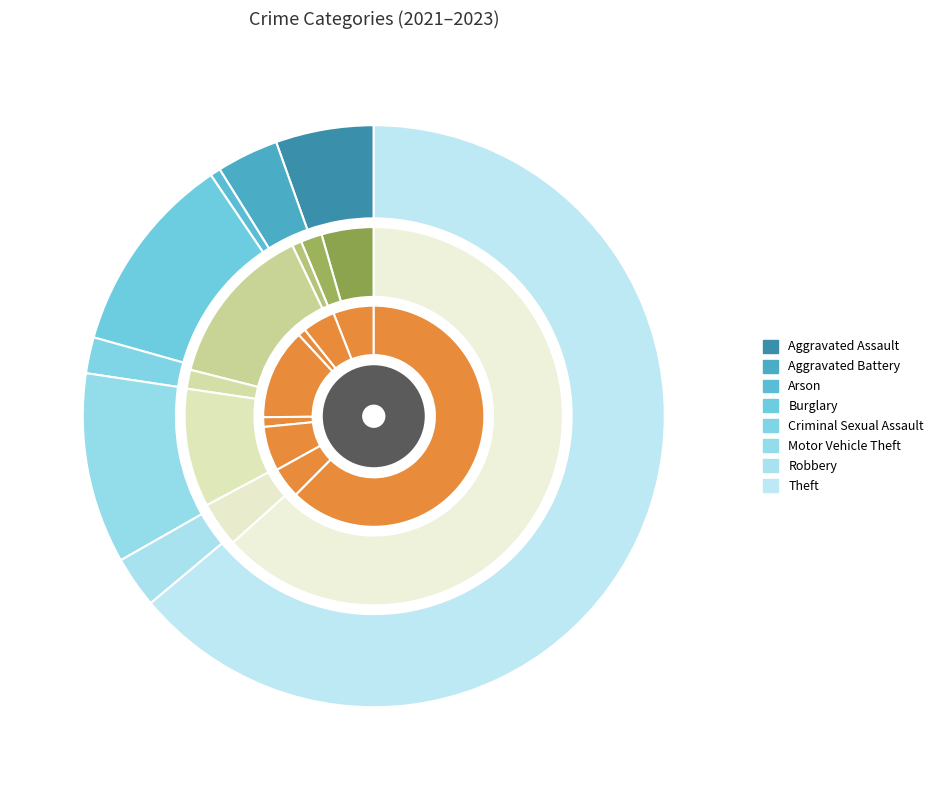

What is the largest slice in the pie chart?

Theft